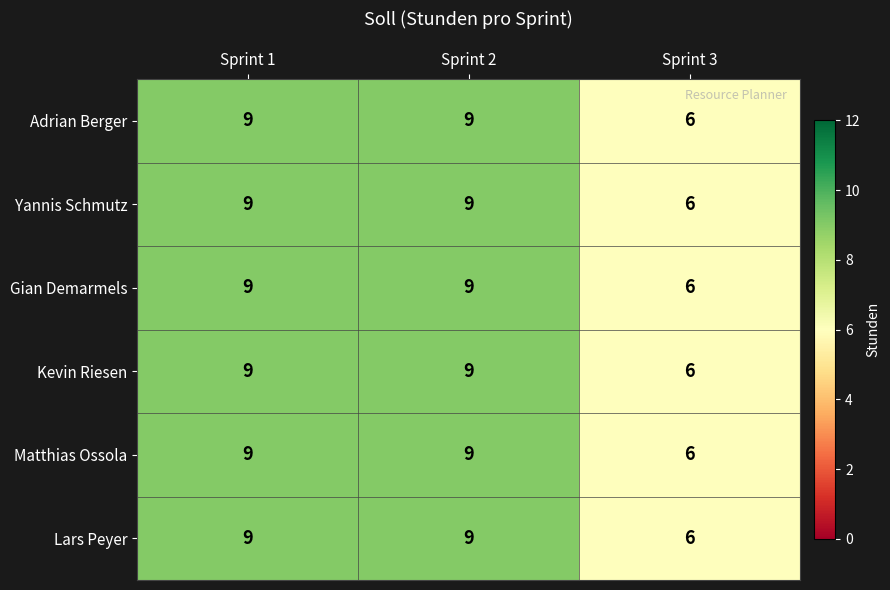

What is the approximate value of Yannis Schmutz at Sprint 1?

9